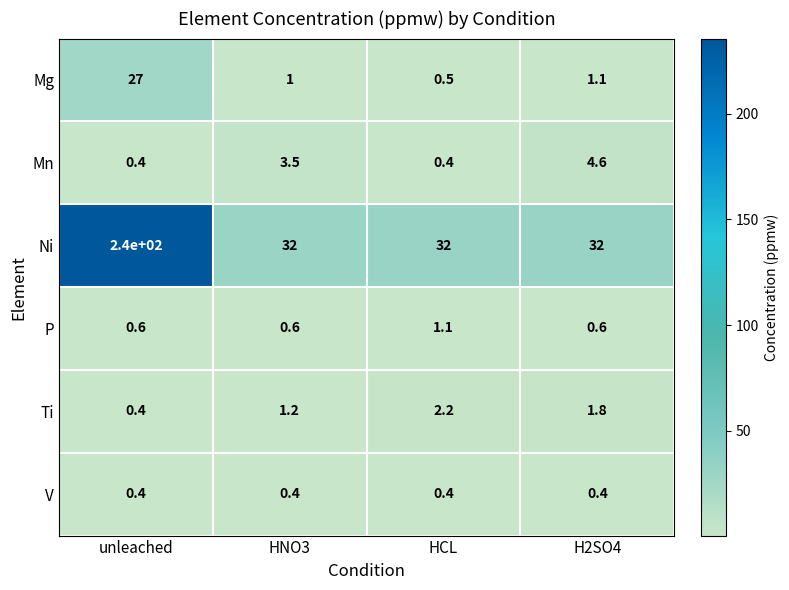

What is the difference between the highest and lowest values at unleached?

239.6